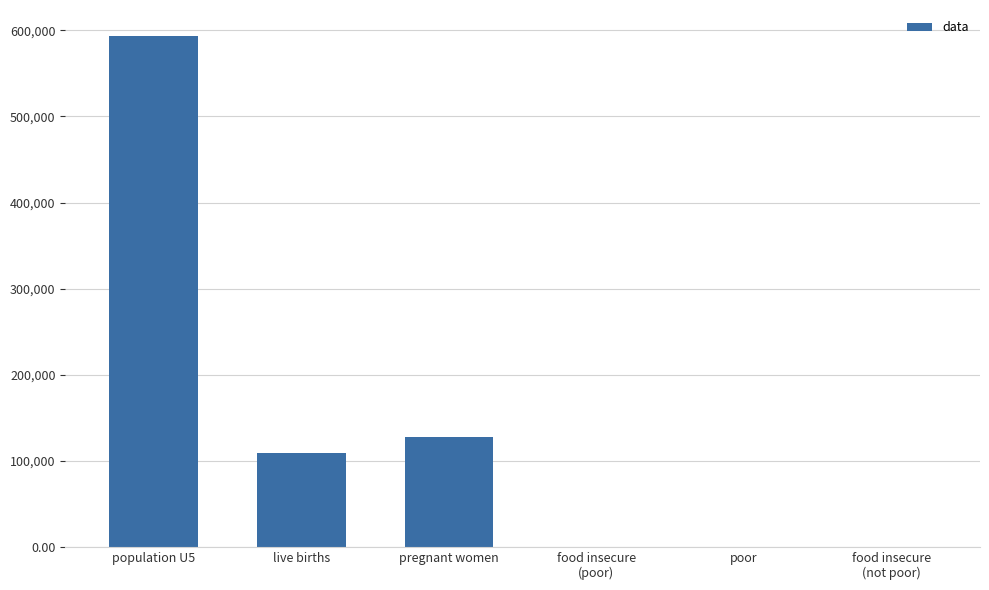

Between live births and poor, which is larger?

live births